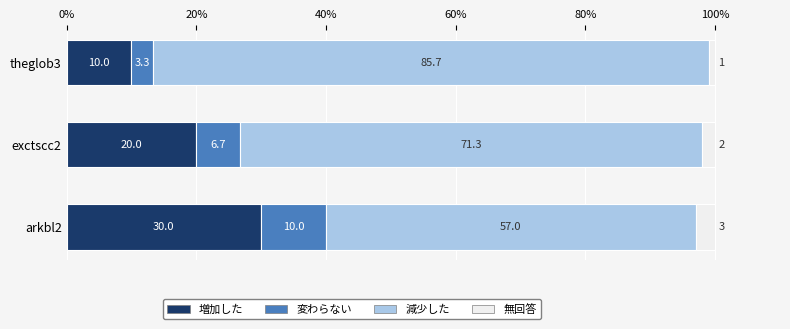

At which label does 増加した reach its peak?

arkbl2